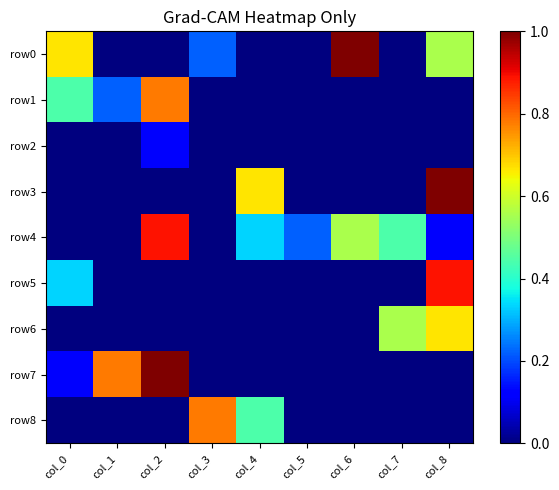

How many distinct data groups are displayed?

9